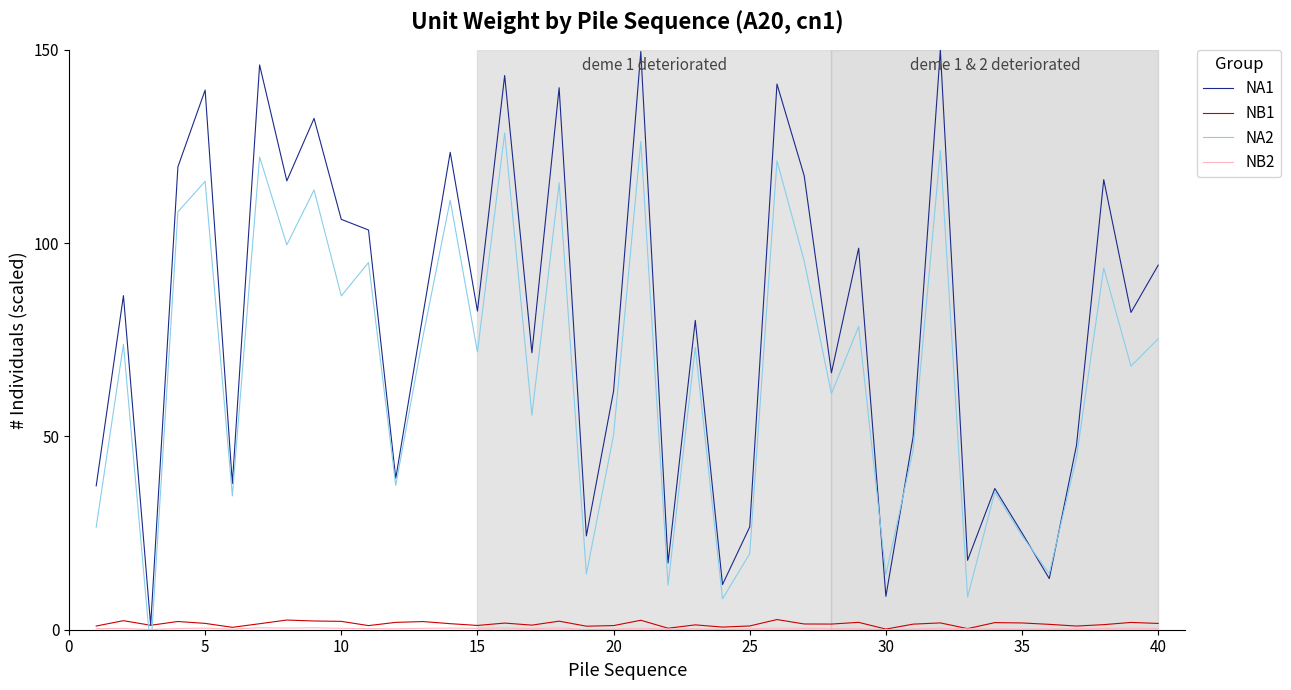

Is this an area chart (filled region under the line)?

No